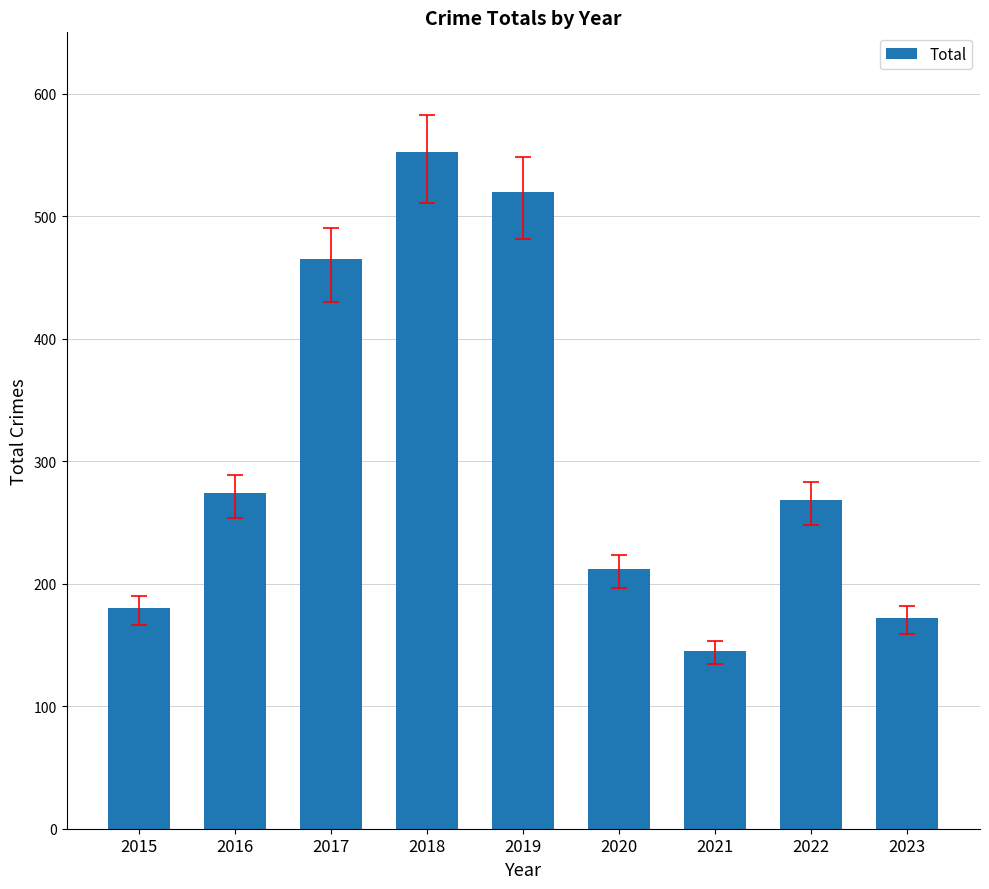

At which label is the value closest to 348?

2016